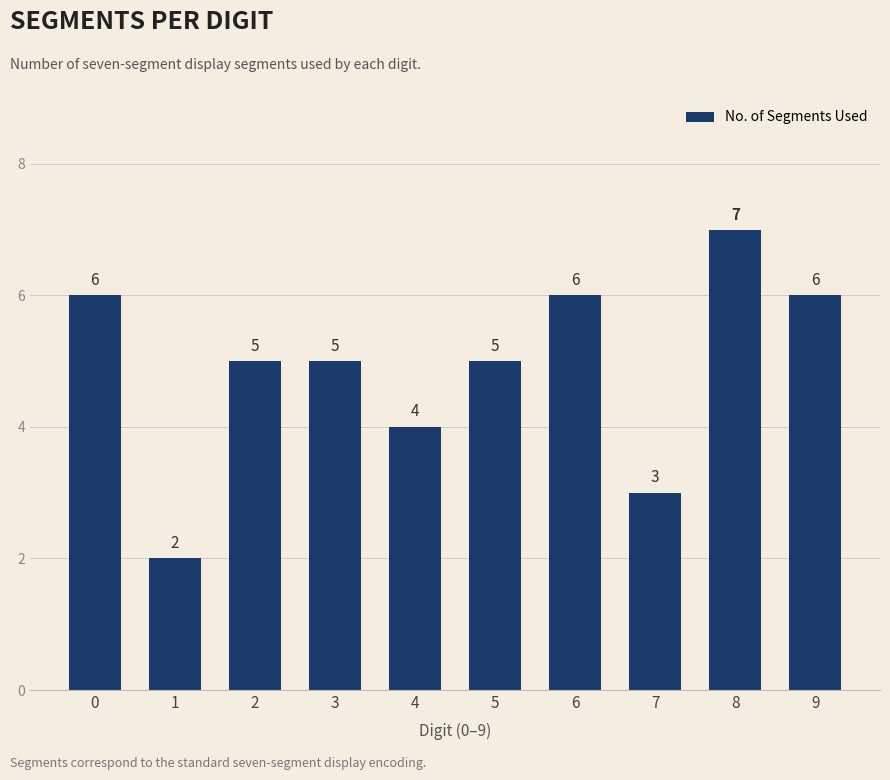

The value at 6 is 6. True or false?

True